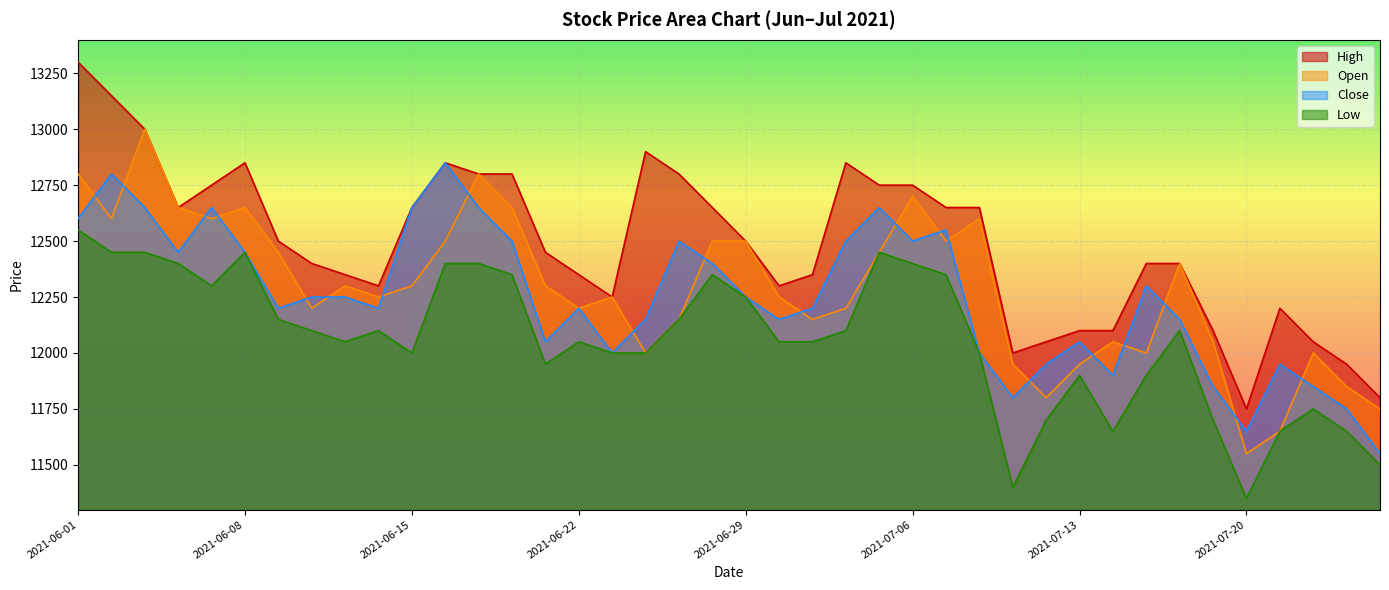

List the series in order of their peak value, lowest first.

Low, Close, Open, High